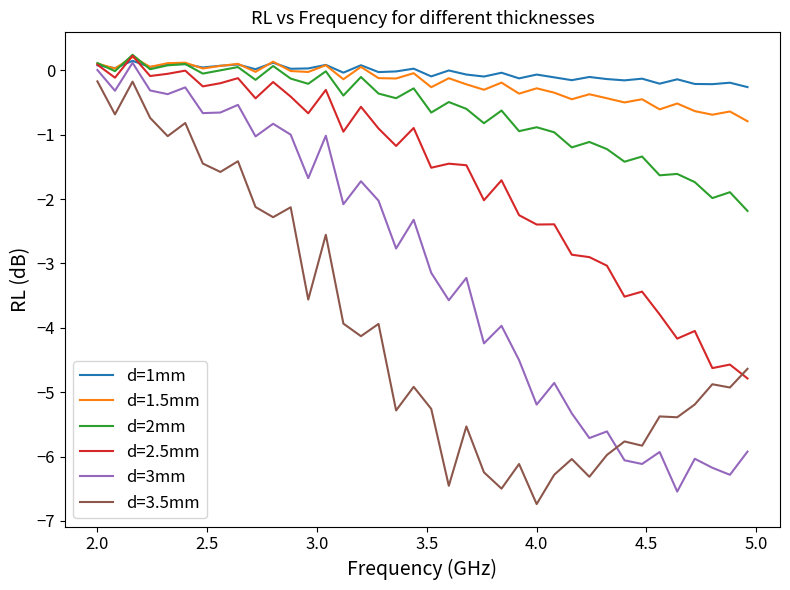

How many distinct data groups are displayed?

6